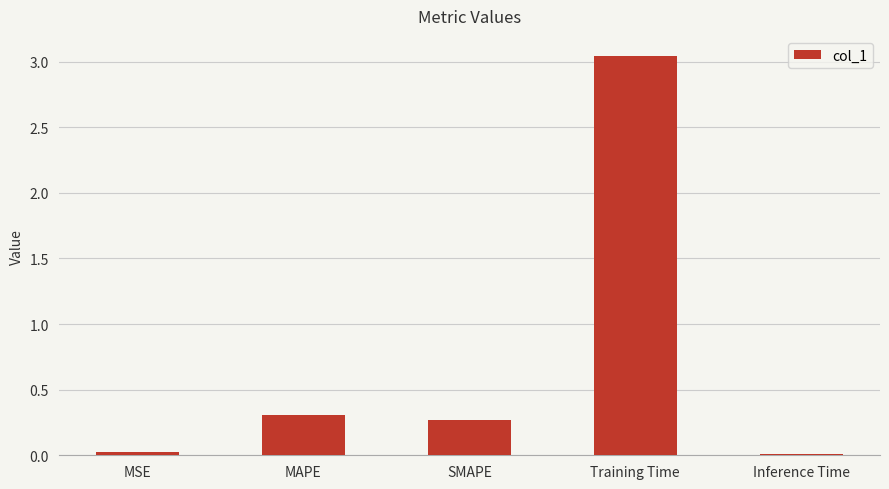

The chart shows a value of 0.0 at Inference Time. True or false?

True